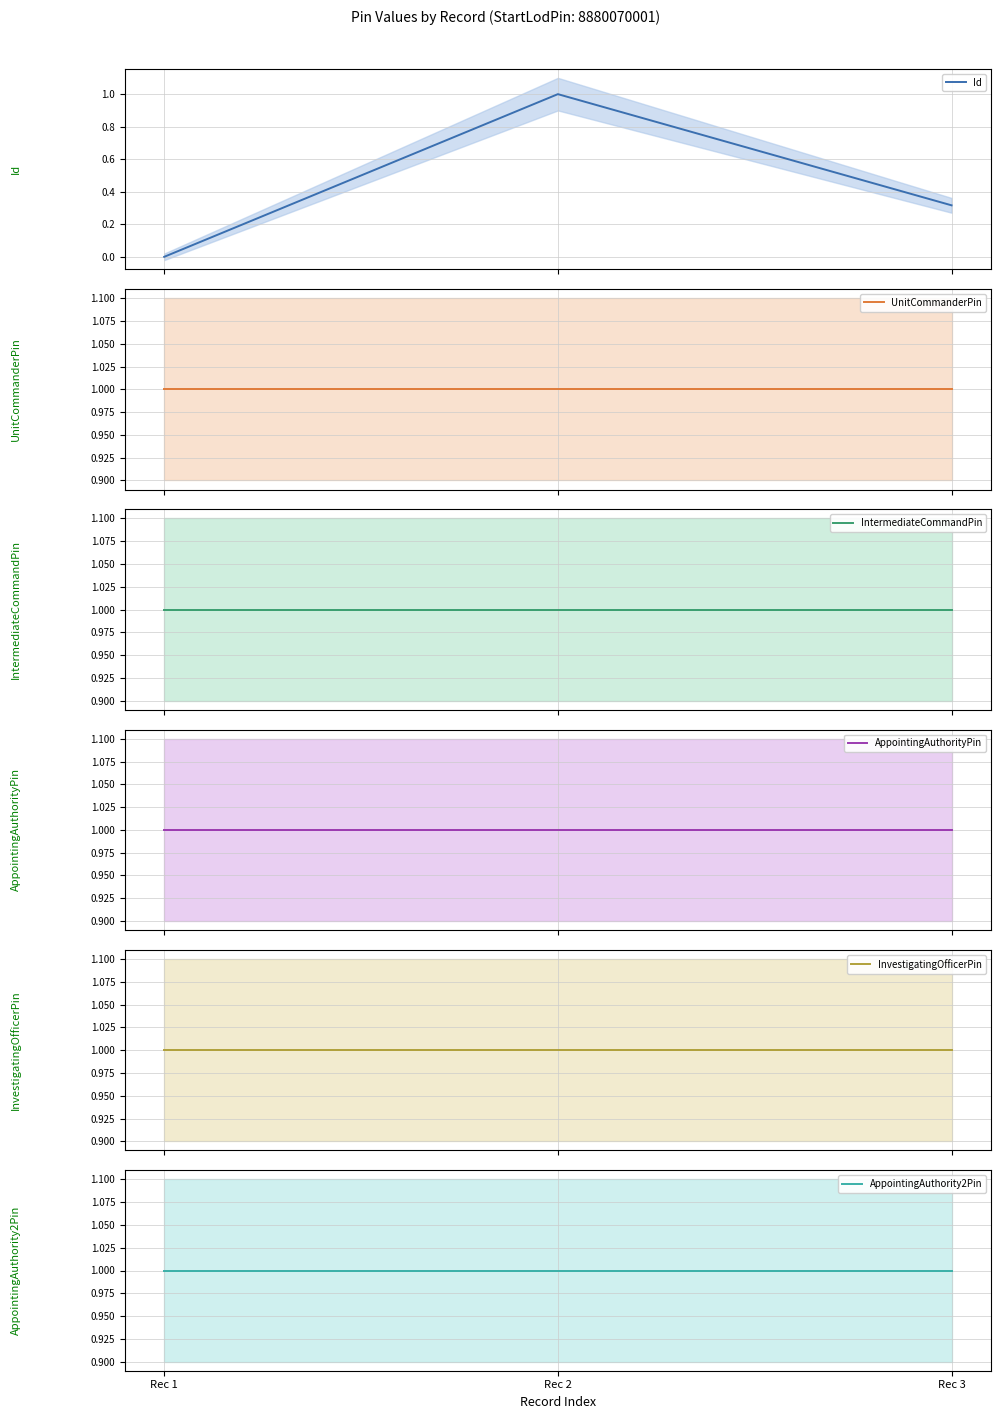

The value of UnitCommanderPin at Rec 3 is 0.3. True or false?

False